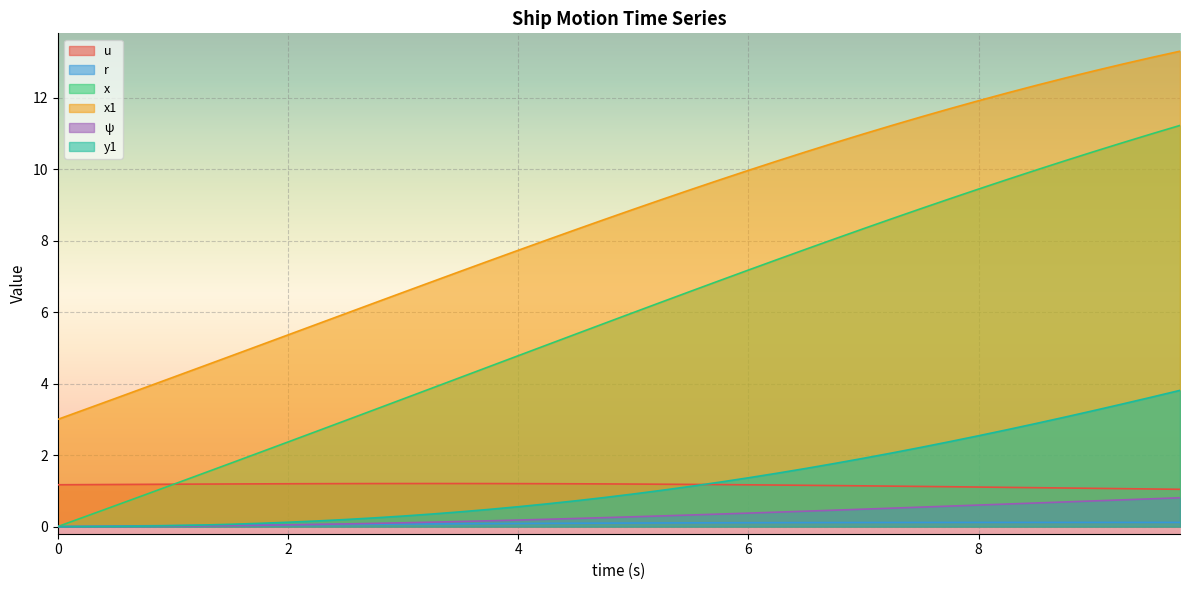

True or false: ψ has a value of 0.0 at 0.

True